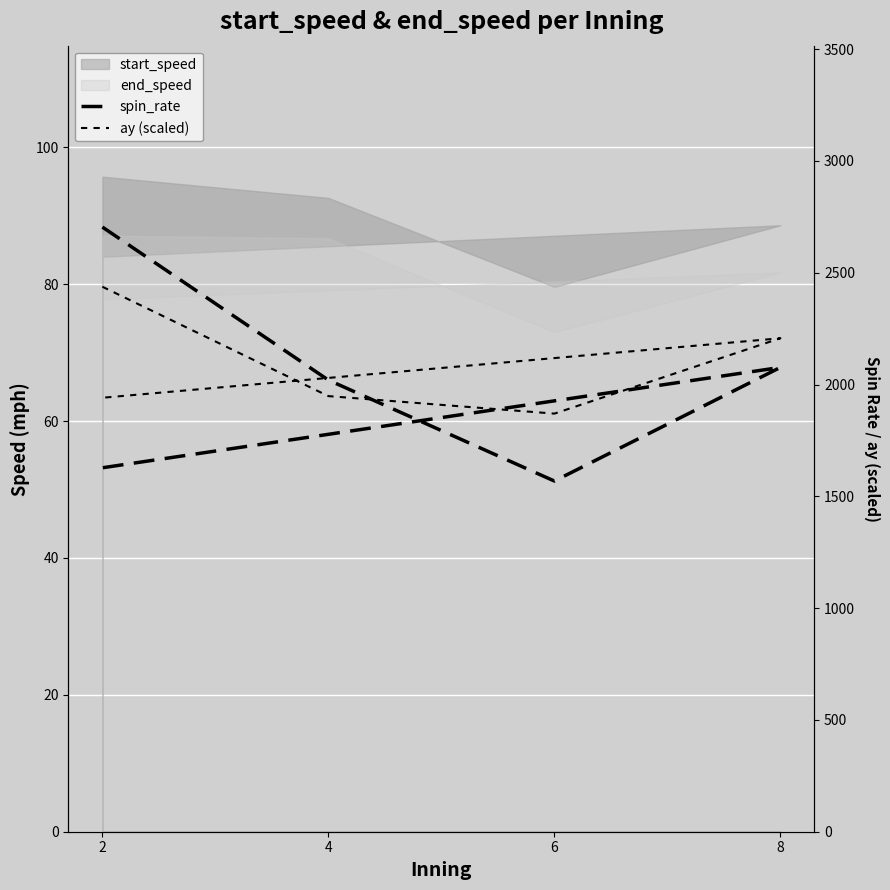

The ay (scaled) series shows 1948.4 at 4. True or false?

True